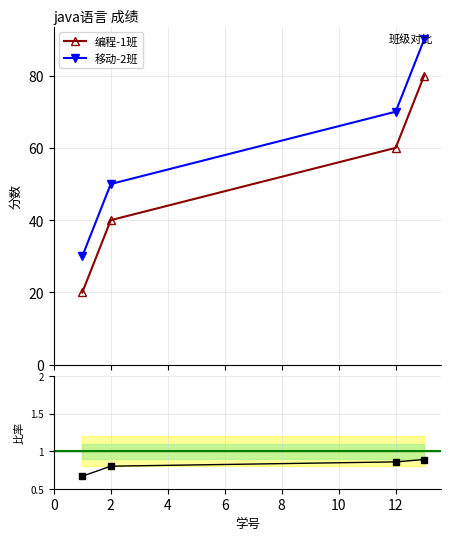

Reading right to left, what are all the values shown in this chart?

编程-1班: 13=80	12=60	2=40	1=20
移动-2班: 13=90	12=70	2=50	1=30